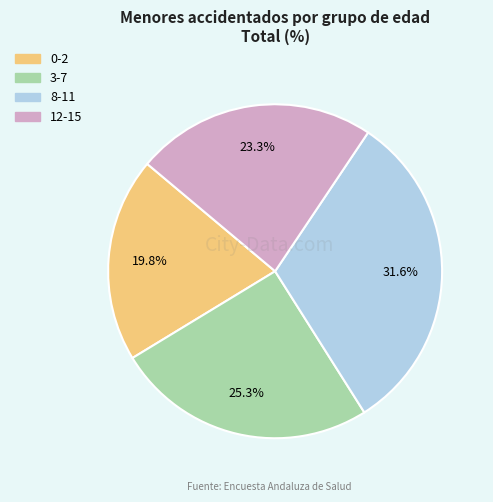

Rank the categories by value from highest to lowest.

8-11, 3-7, 12-15, 0-2